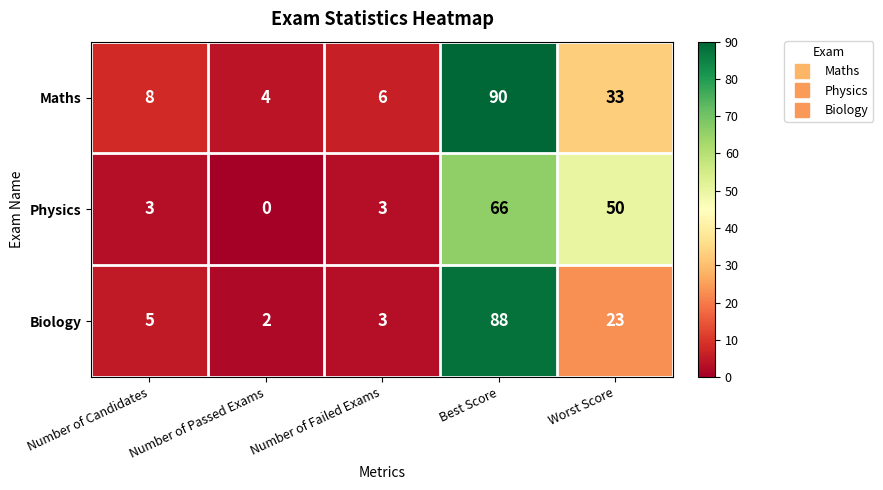

Which series changed the most between Number of Candidates and Worst Score?

Physics